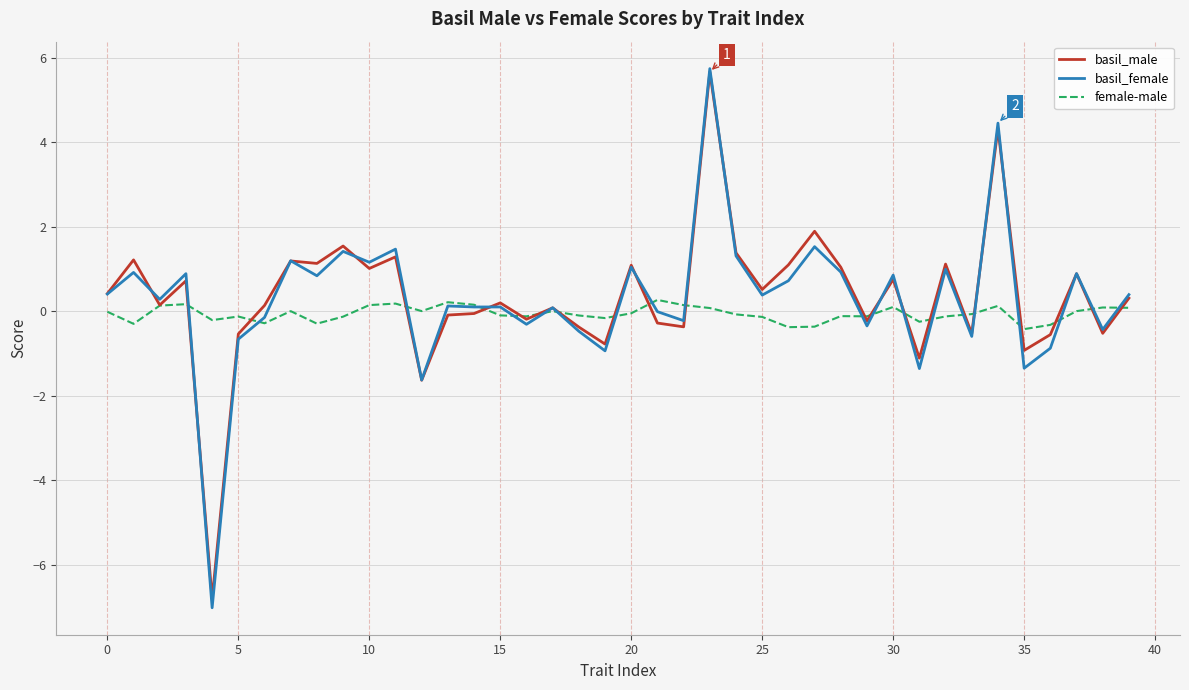

Which series has the widest spread of values?

basil_female